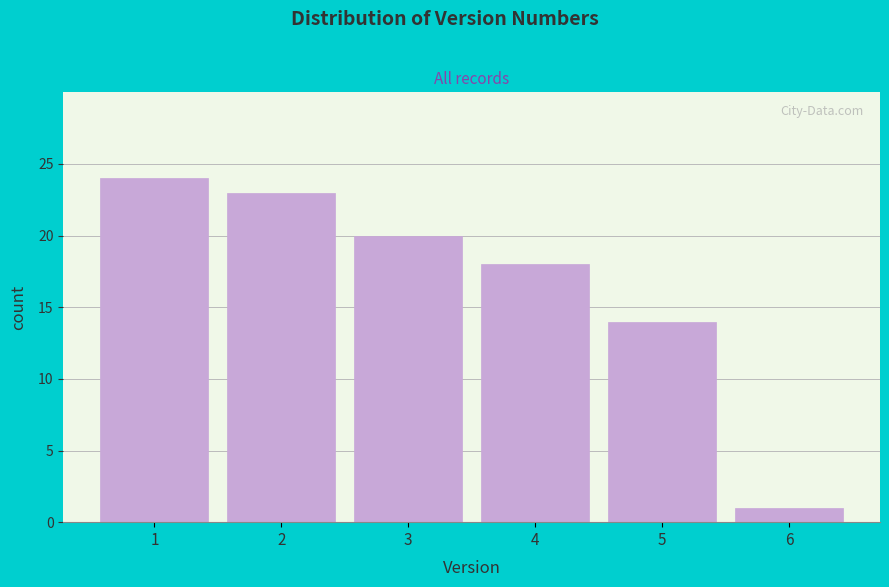

Reading left to right, list all the values displayed in this chart.

24	23	20	18	14	1